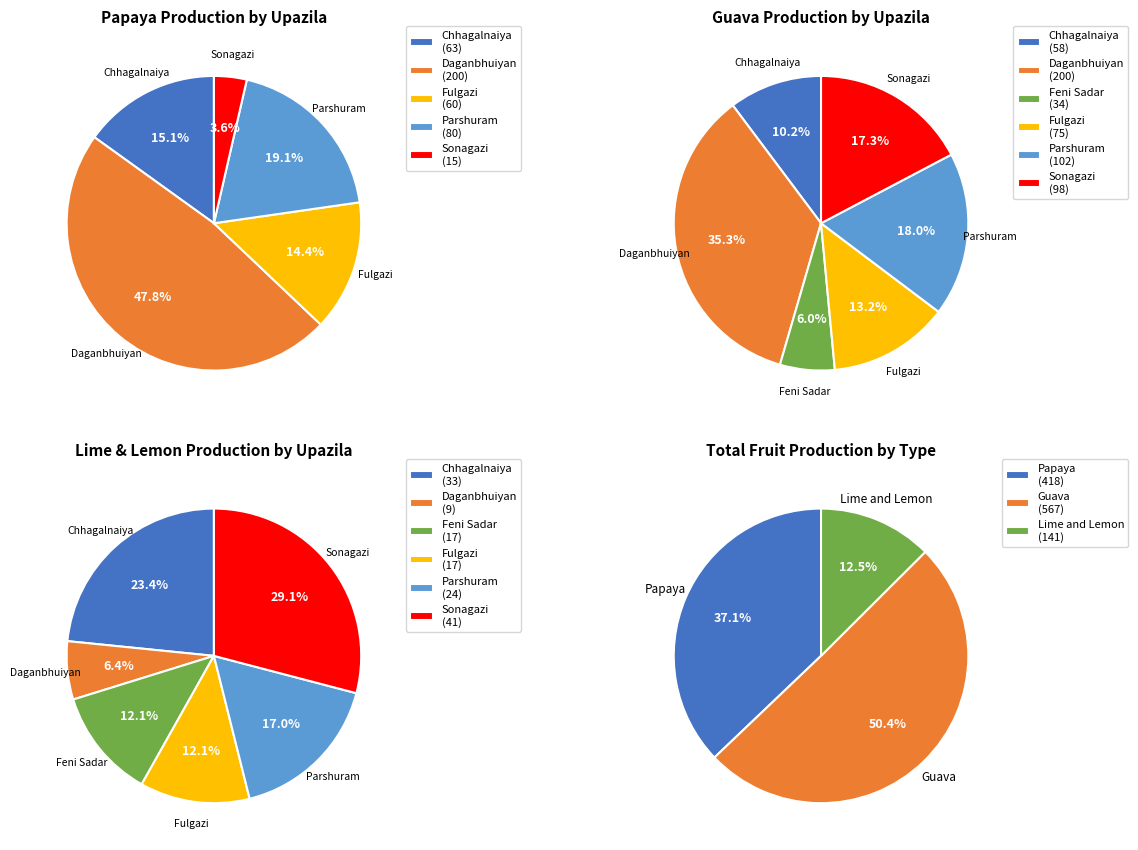

Is there any slice that represents more than half of the pie?

No